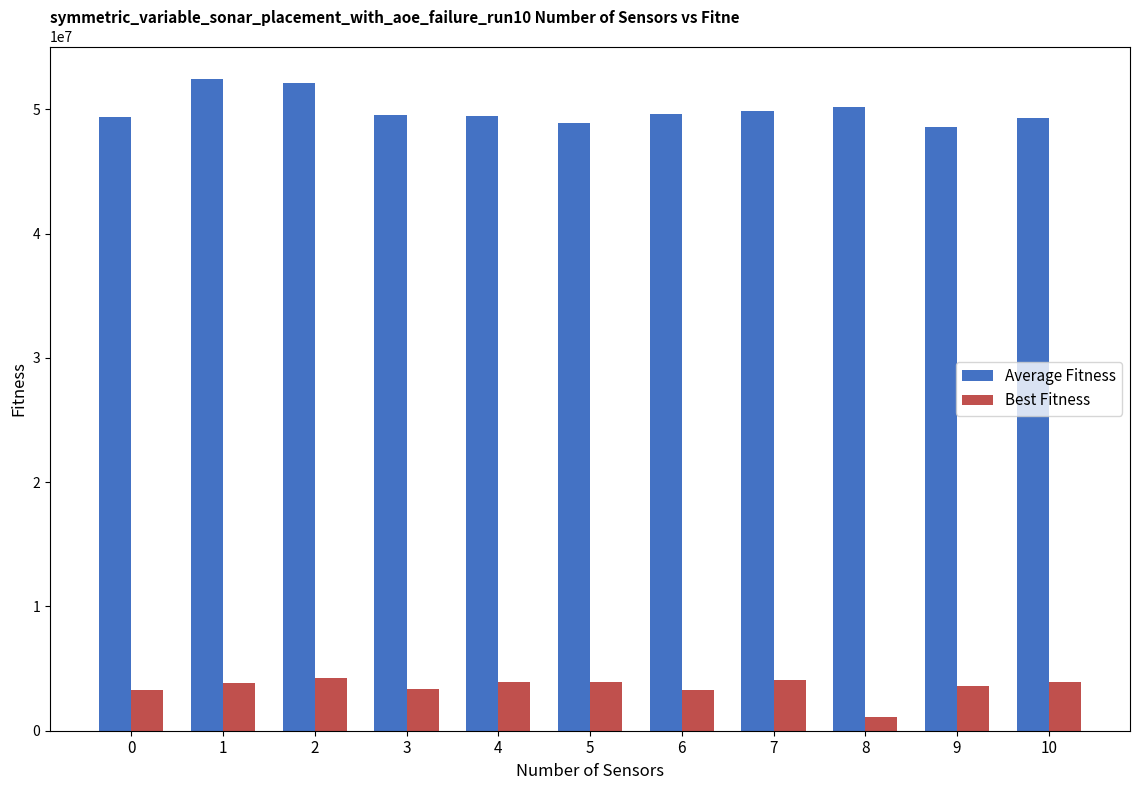

Does the chart contain stacked bars?

No